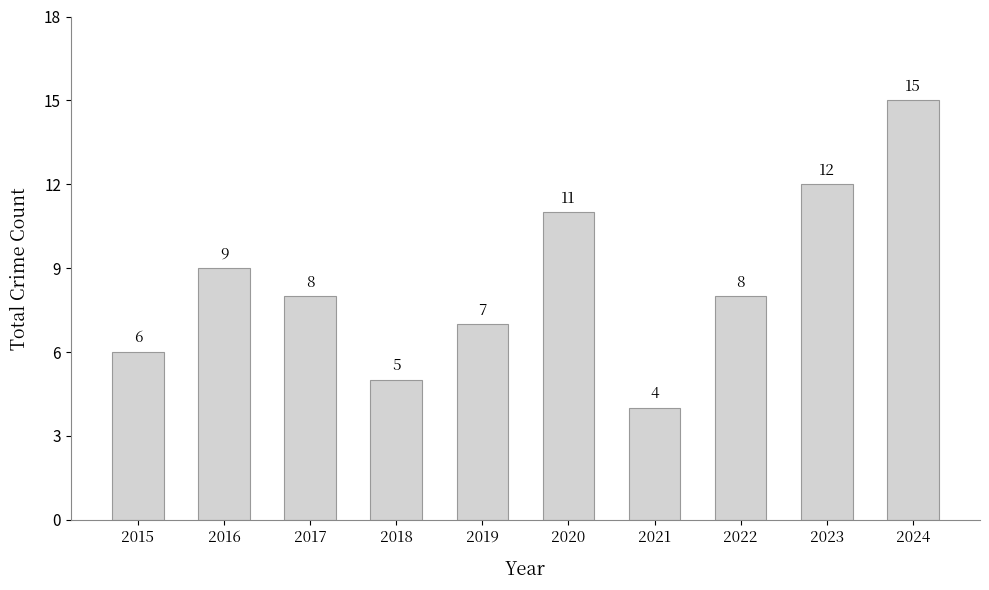

Which has a higher value, 2021 or 2015?

2015